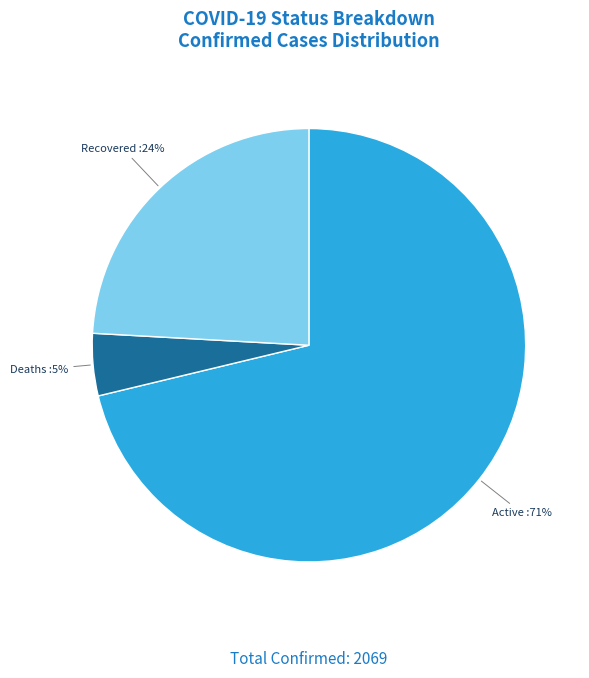

Does any single category account for the majority?

Yes